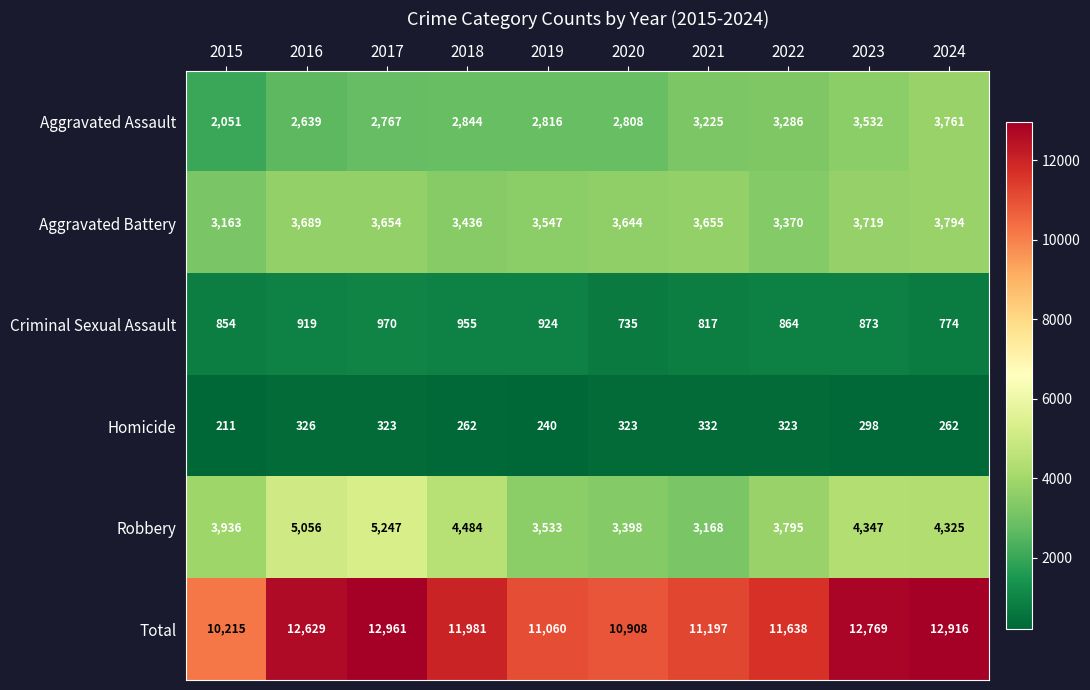

Rank the series at 2020 from lowest to highest value.

Homicide, Criminal Sexual Assault, Aggravated Assault, Robbery, Aggravated Battery, Total